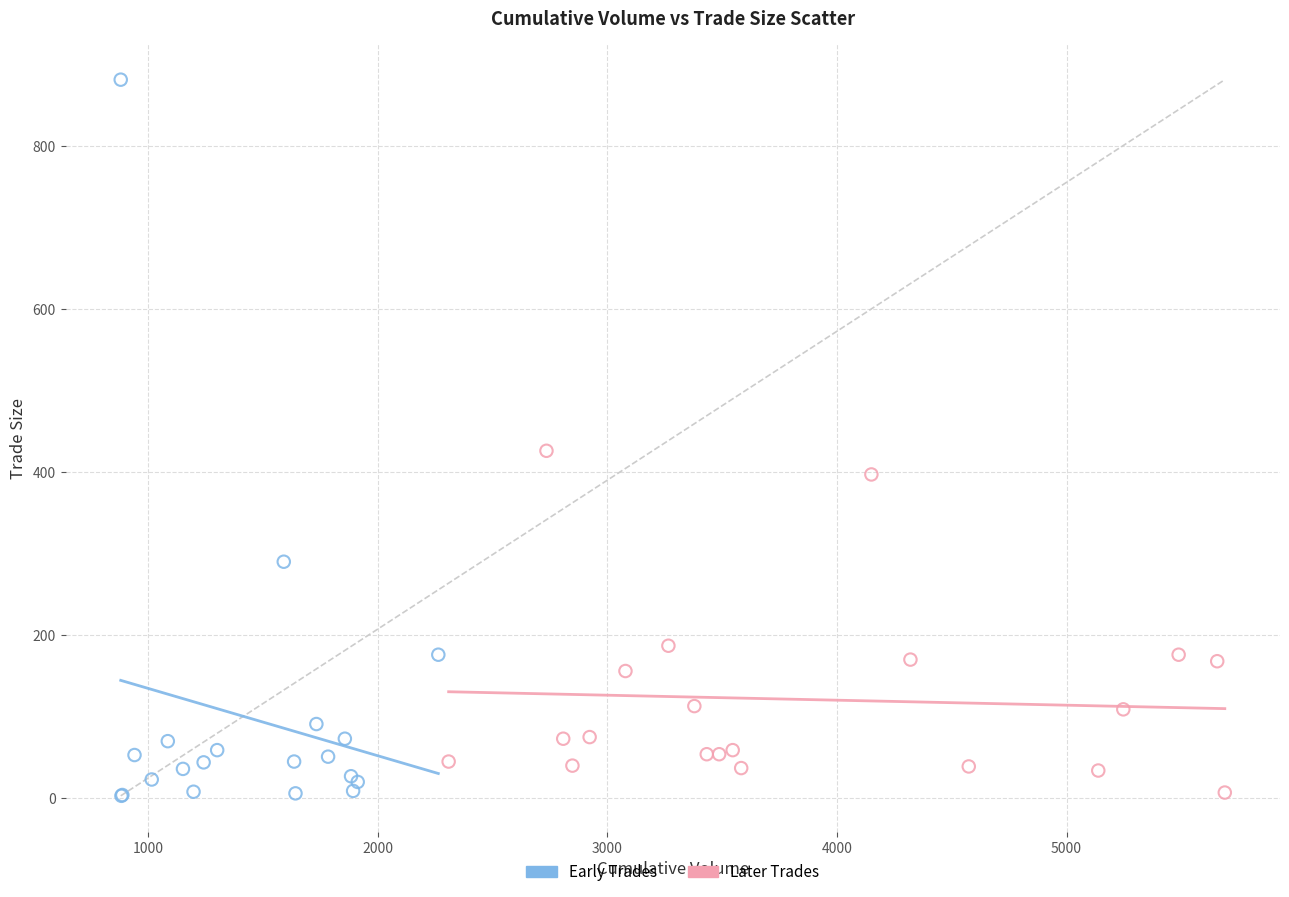

What are all the series names shown in the legend?

Early Trades, Later Trades